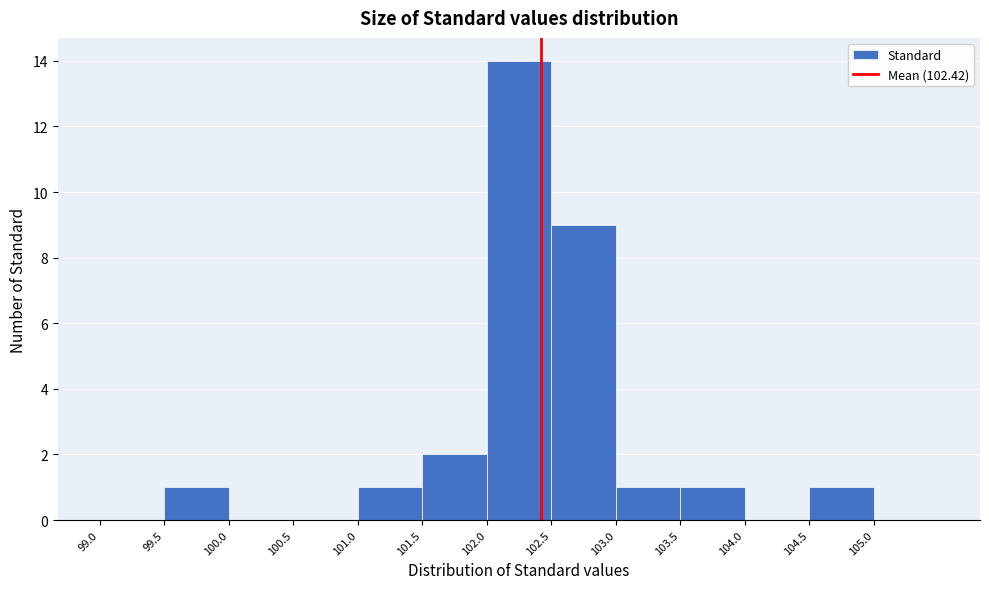

How tall is the bar that spans 103.5 to 104.0 on the x-axis? The values are not printed on the chart, so give them approximately, as read against the axis.

1